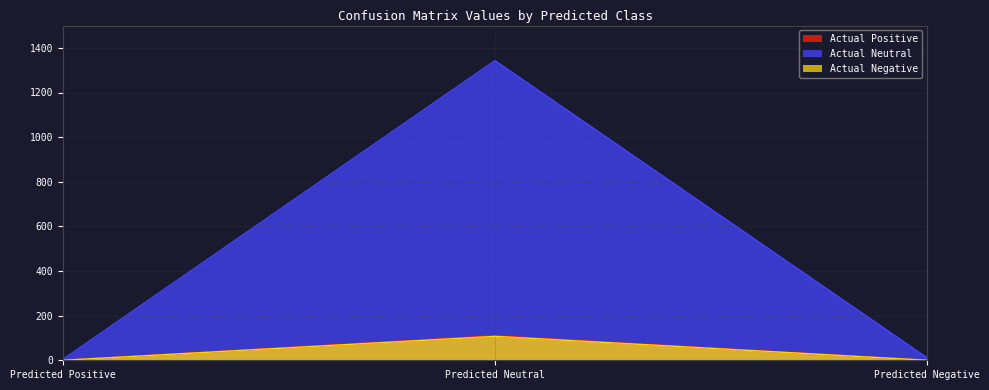

Reading right to left, list all the values displayed in this chart.

Actual Positive: 0	110	0
Actual Neutral: 11	1343	4
Actual Negative: 0	107	0